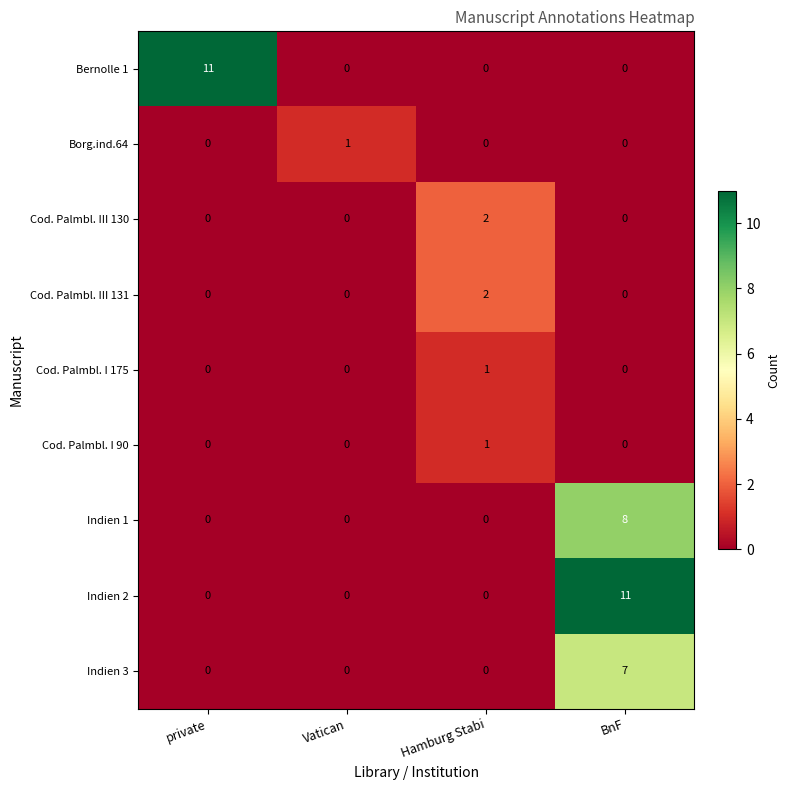

Is the value of Borg.ind.64 at Vatican greater than the value of Bernolle 1 at private?

No